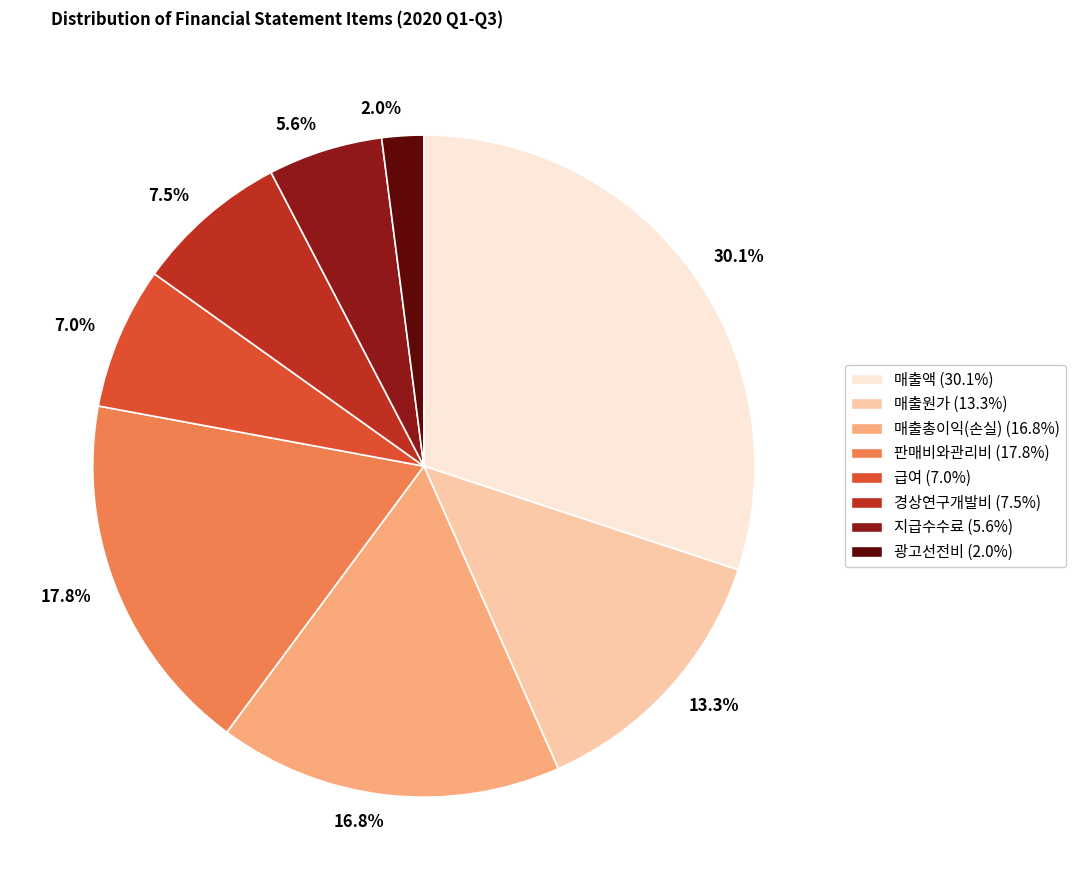

How many segments does this pie chart have?

8